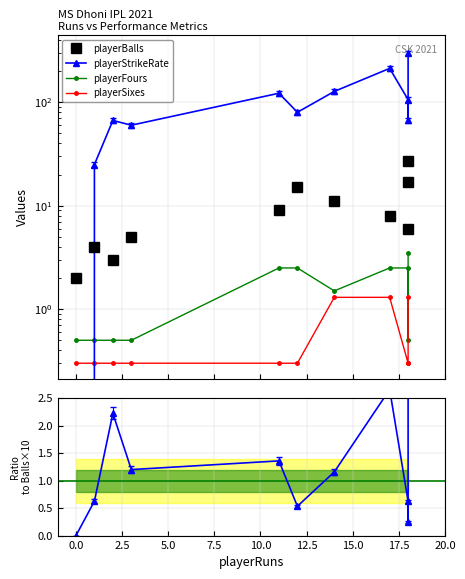

The value of playerStrikeRate at 2.5 is 66.7. True or false?

True